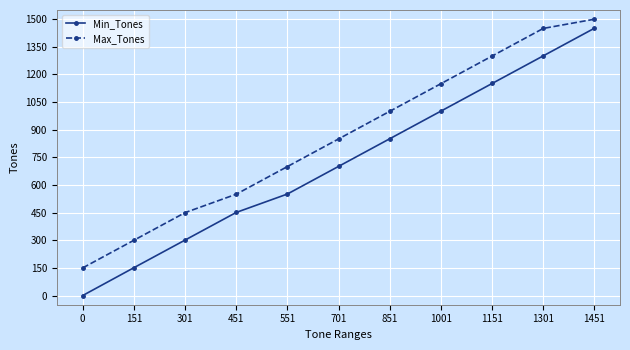

Reading left to right, extract all data points from this chart.

Min_Tones: 0=0	151=151	301=301	451=451	551=551	701=701	851=851	1001=1001	1151=1151	1301=1301	1451=1451
Max_Tones: 0=150	151=300	301=450	451=550	551=700	701=850	851=1000	1001=1150	1151=1300	1301=1450	1451=1500